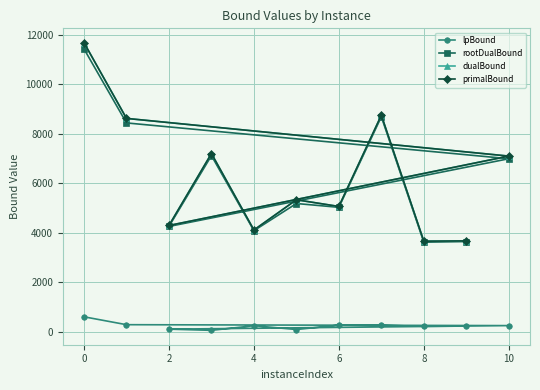

Does the chart have visible grid lines?

Yes